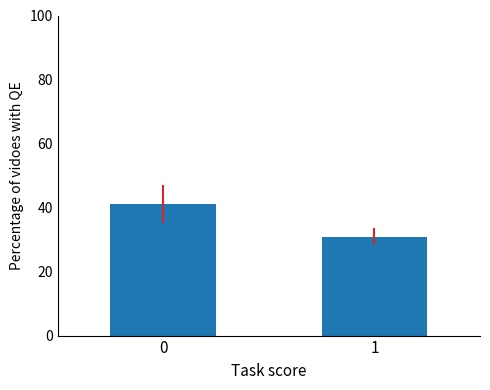

What is the change in value from 0 to 1?

-10.1